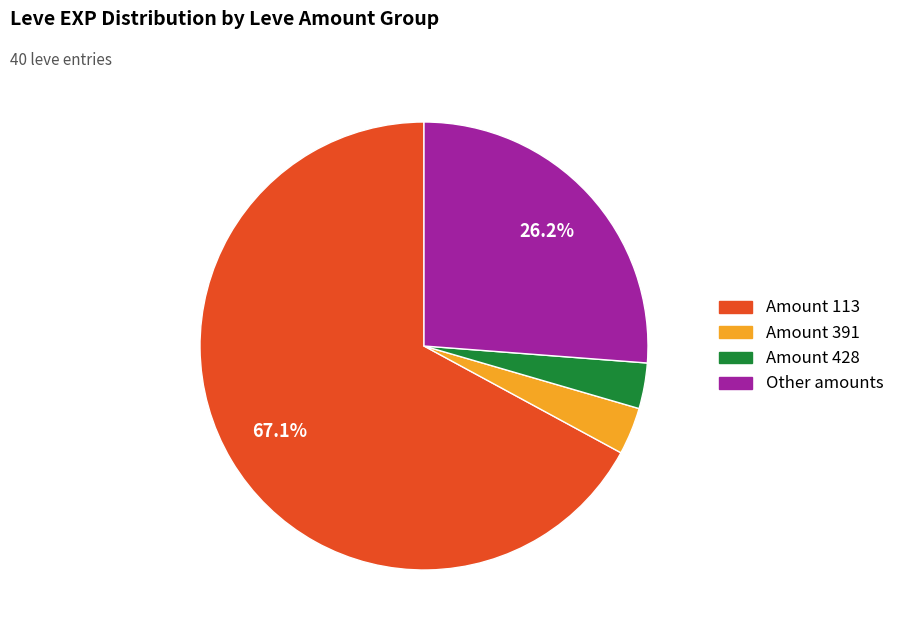

Does any single category account for the majority?

Yes